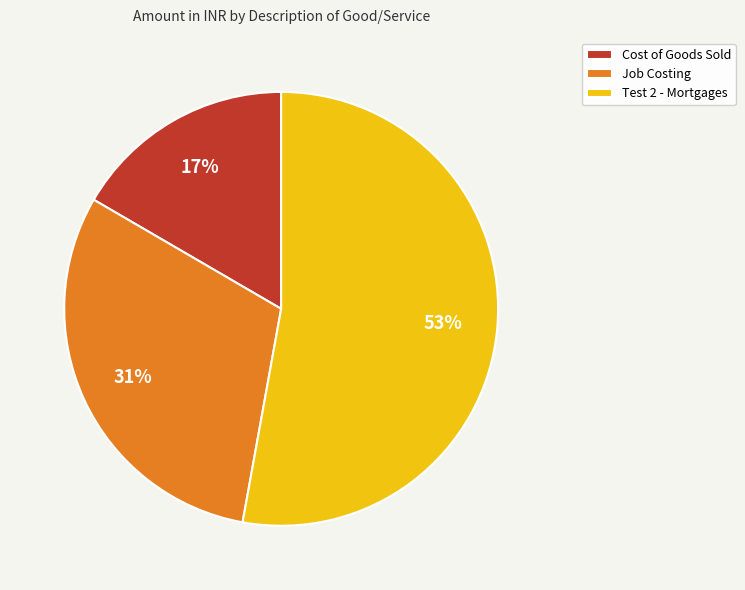

Which category has the smallest portion of the pie?

Cost of Goods Sold